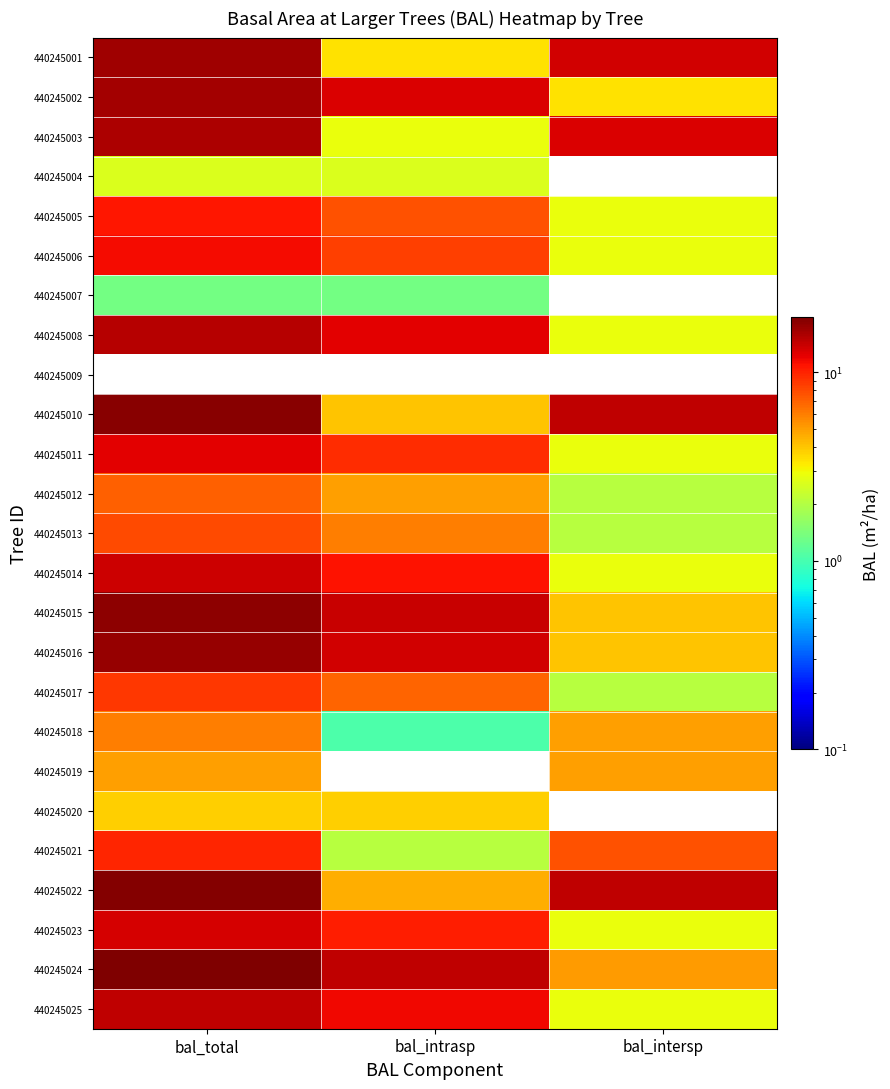

List the series in order of their peak value, highest first.

440245024, 440245022, 440245010, 440245015, 440245016, 440245001, 440245002, 440245003, 440245008, 440245025, 440245014, 440245023, 440245011, 440245006, 440245005, 440245021, 440245017, 440245013, 440245012, 440245018, 440245019, 440245020, 440245004, 440245007, 440245009